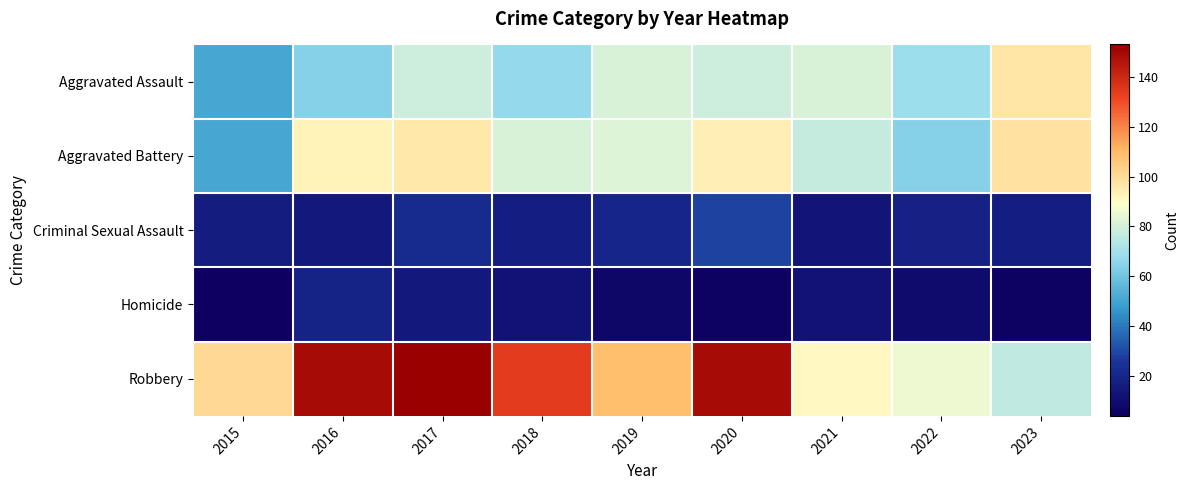

Reading left to right, what are all the values shown in this chart?

Aggravated Assault: 2015=51	2016=64	2017=79	2018=67	2019=81	2020=79	2021=81	2022=69	2023=97
Aggravated Battery: 2015=51	2016=93	2017=96	2018=81	2019=82	2020=94	2021=77	2022=64	2023=98
Criminal Sexual Assault: 2015=16	2016=15	2017=22	2018=17	2019=20	2020=29	2021=13	2022=18	2023=17
Homicide: 2015=4	2016=19	2017=15	2018=12	2019=7	2020=5	2021=12	2022=9	2023=5
Robbery: 2015=101	2016=149	2017=153	2018=134	2019=109	2020=149	2021=91	2022=86	2023=76